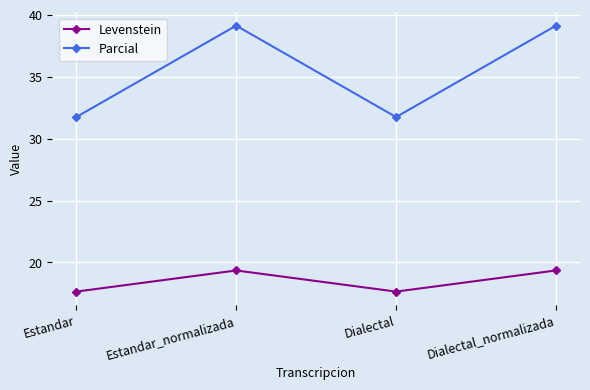

What position from the right is Estandar_normalizada?

3